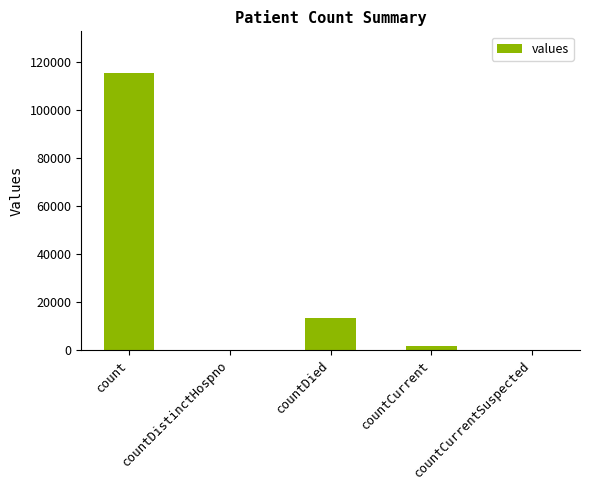

At which category does the chart reach its peak across all series?

count